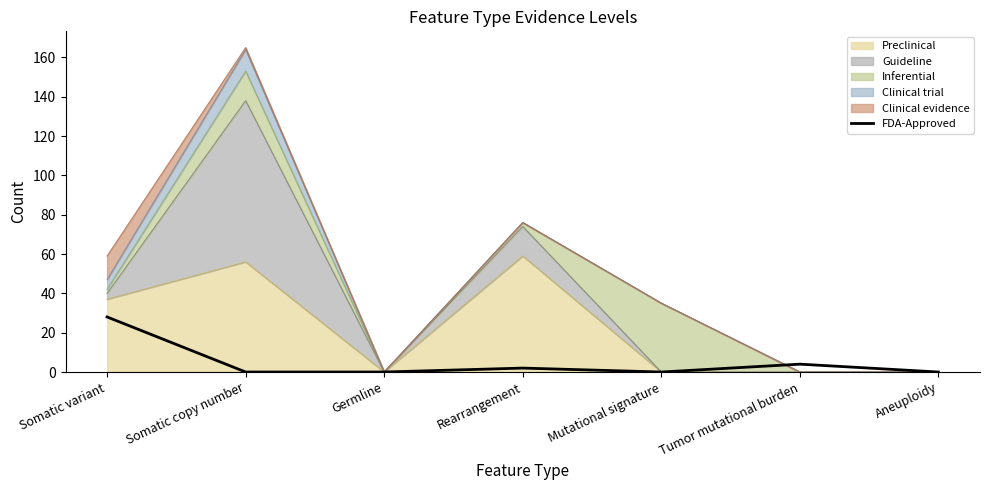

At which label is the value closest to 14?

Tumor mutational burden